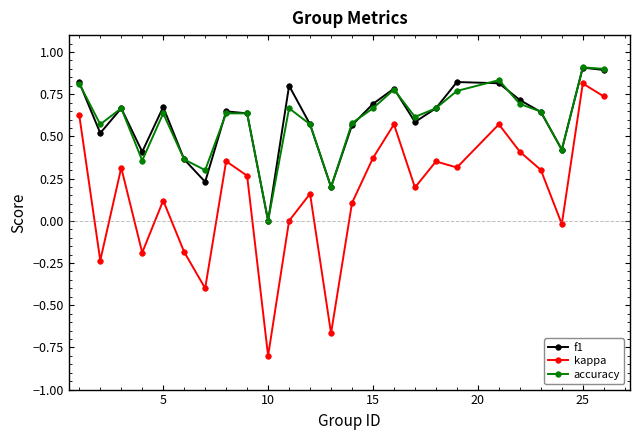

In accuracy, how many points are lower than both neighbors (excluding endpoints)?

7